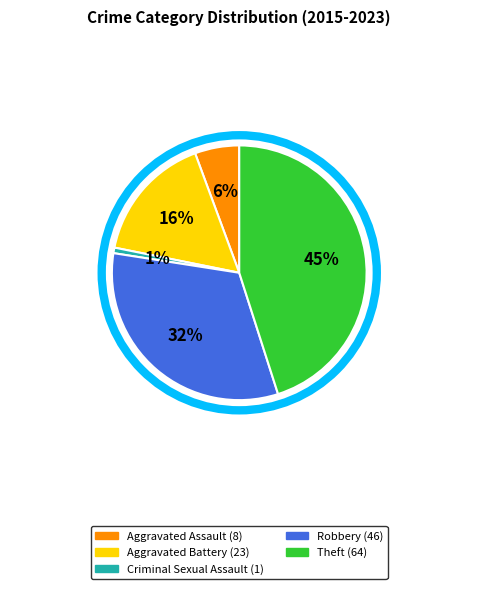

The Aggravated Assault slice represents 12% of the pie. True or false?

False